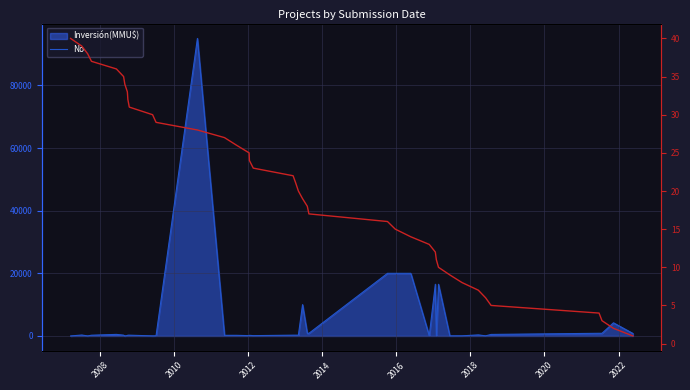

Is it true that Inversión(MMU$) equals 550 at 39?

False